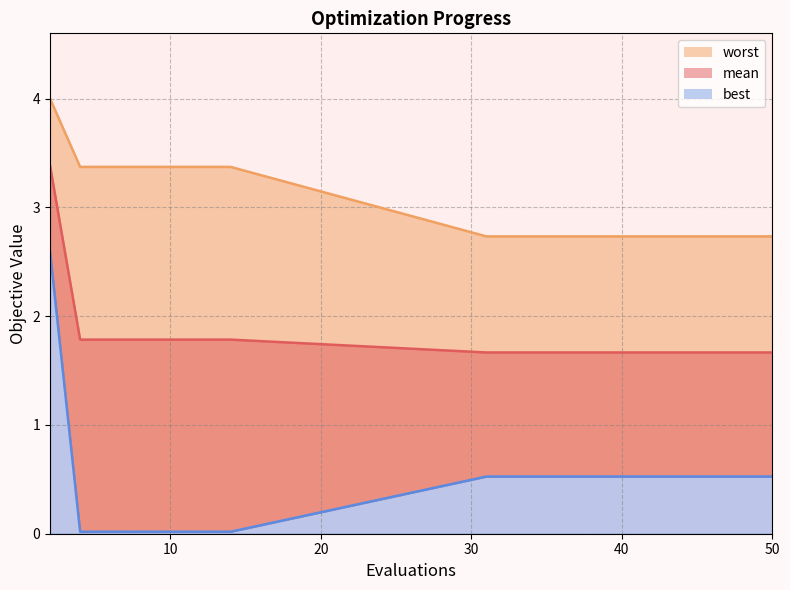

What is the difference between the maximum and minimum values in the best series?

2.6